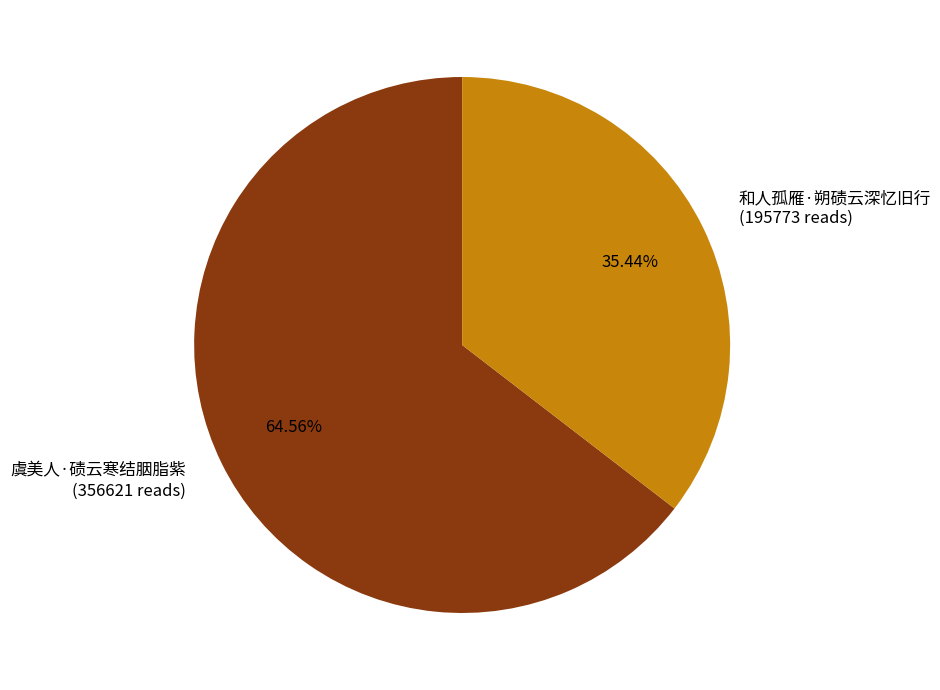

To the nearest percent, what portion does 和人孤雁·朔碛云深忆旧行 represent?

35%